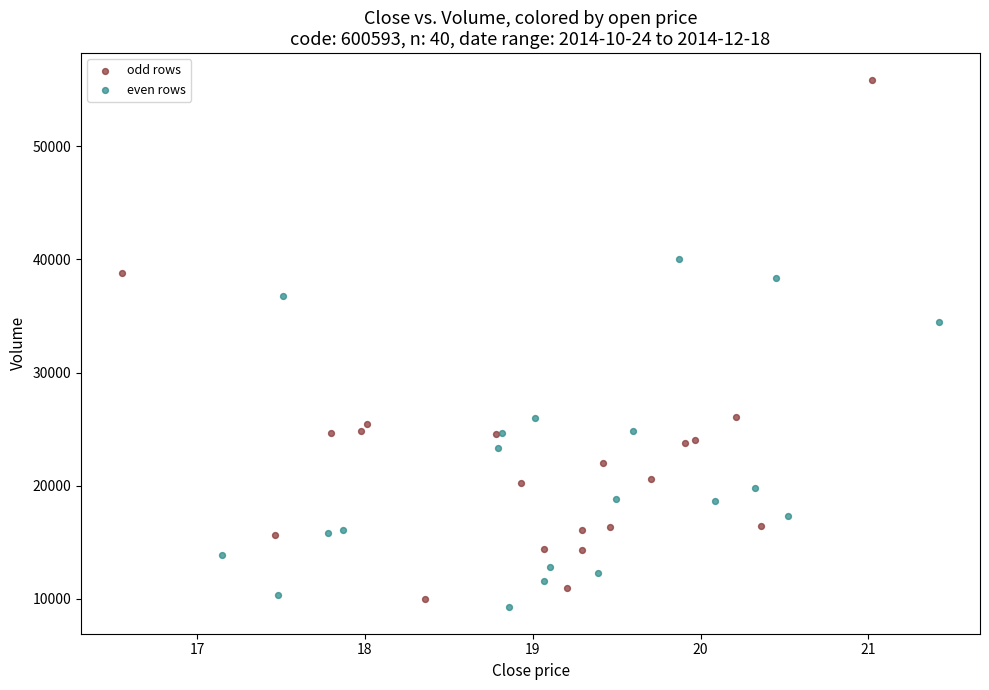

What are all the series names shown in the legend?

odd rows, even rows